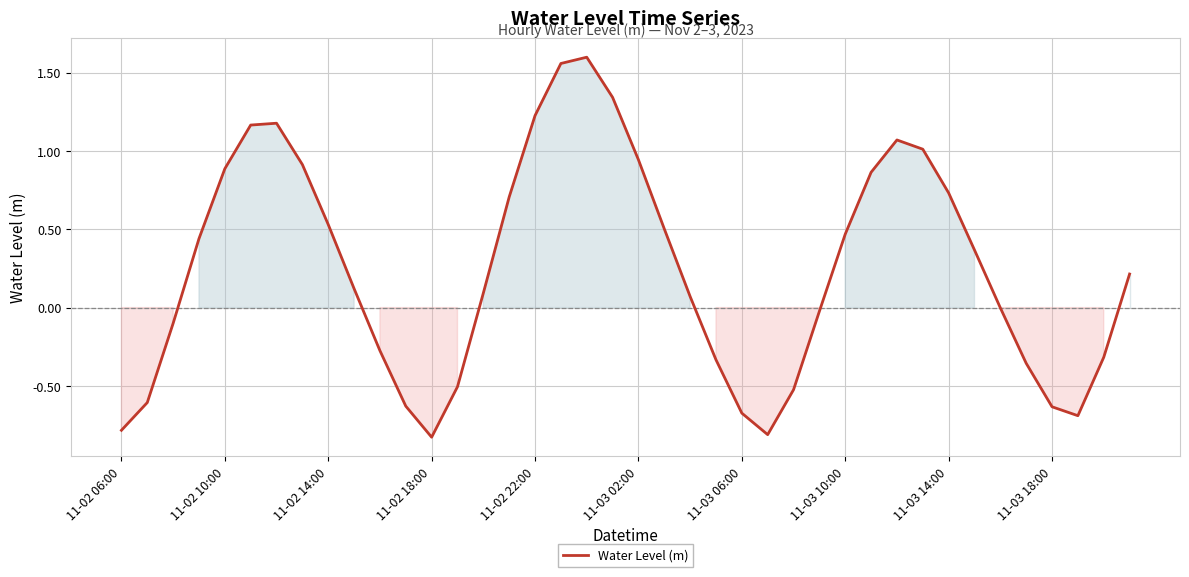

What is the sum of all values?

9.9